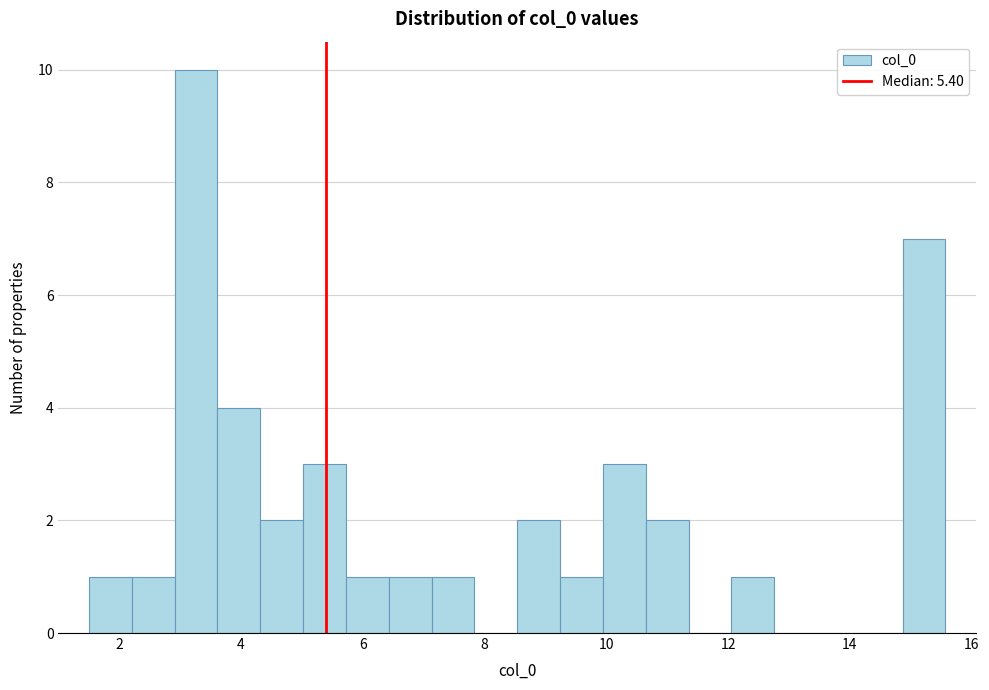

Around what value on the x-axis is the tallest bar? Give the approximate position of its centre, as read against the axis.

3.2